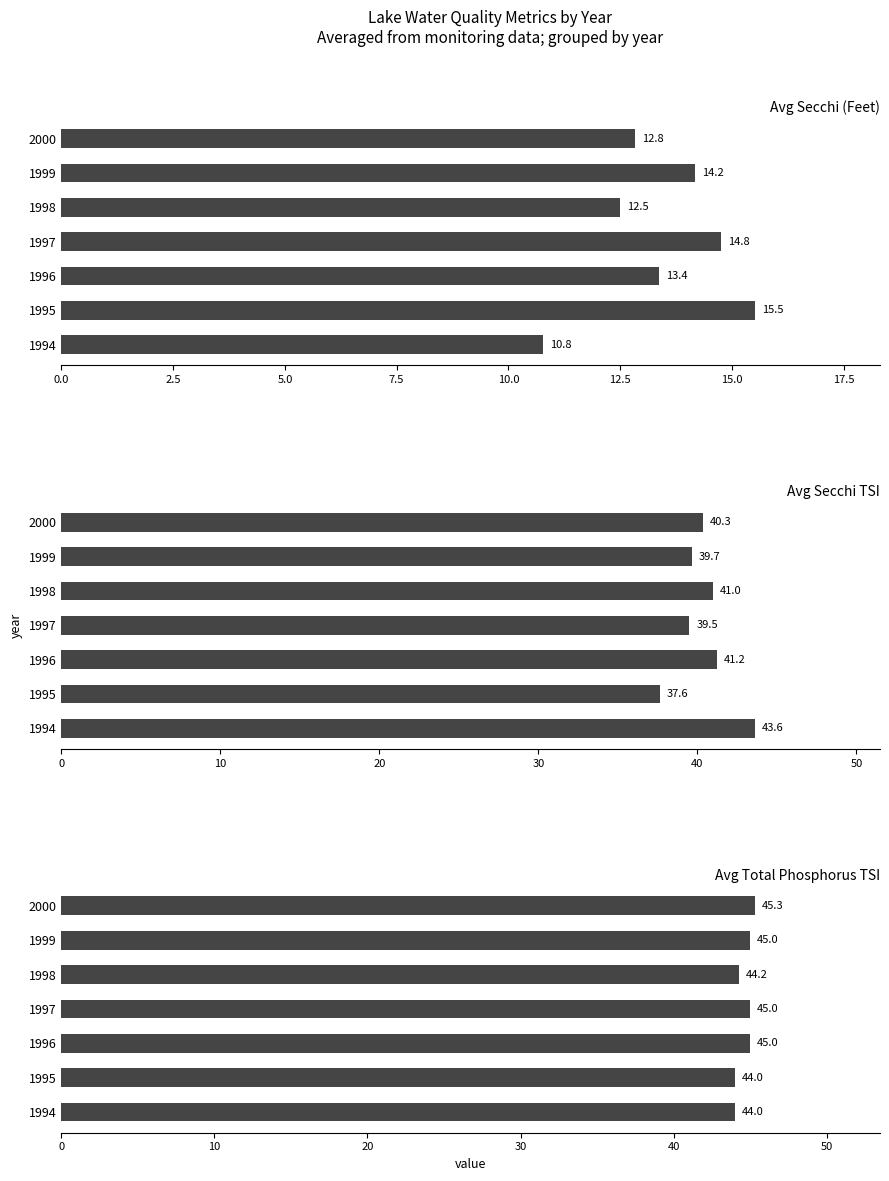

What is the value of the Avg Secchi (Feet) bar at the 4th from the left?

14.8